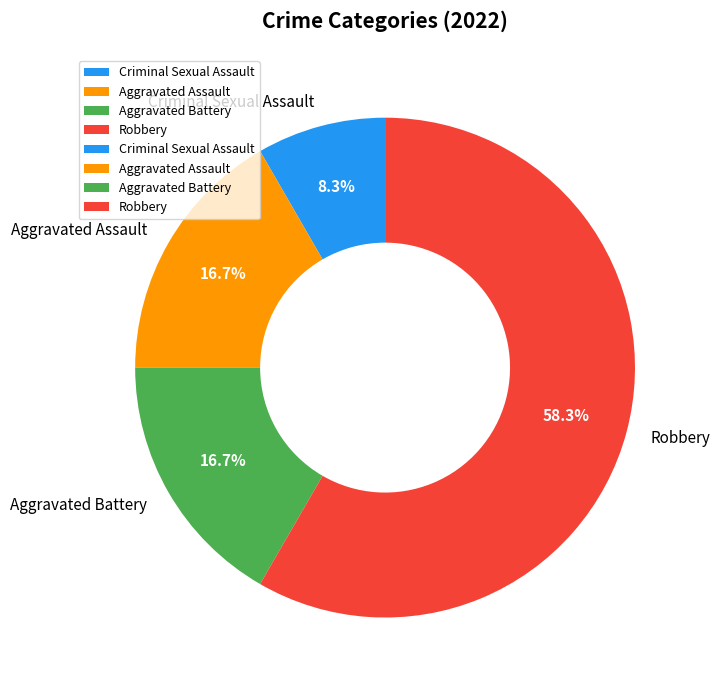

Do Aggravated Battery and Criminal Sexual Assault together represent more than half of the pie?

No